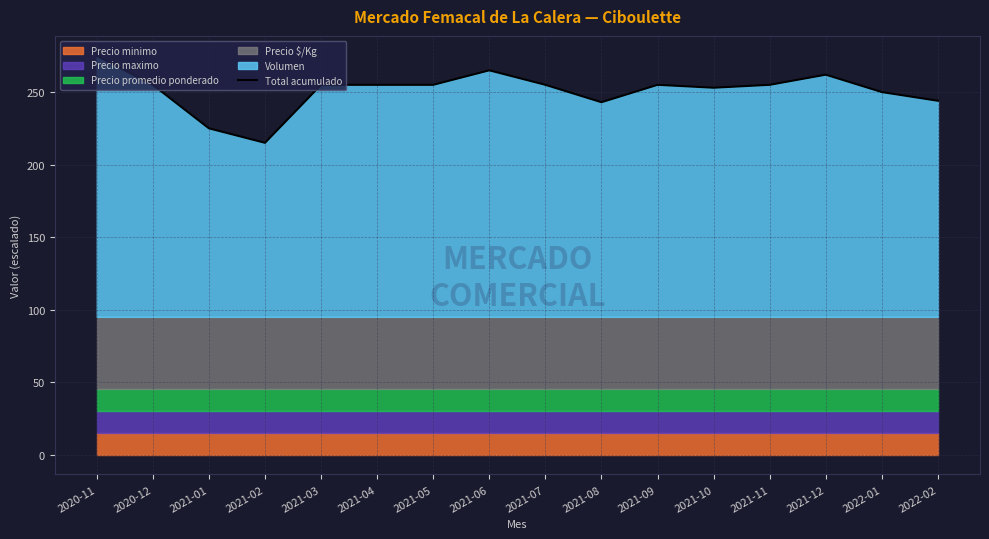

What is the sum of all values?

4017